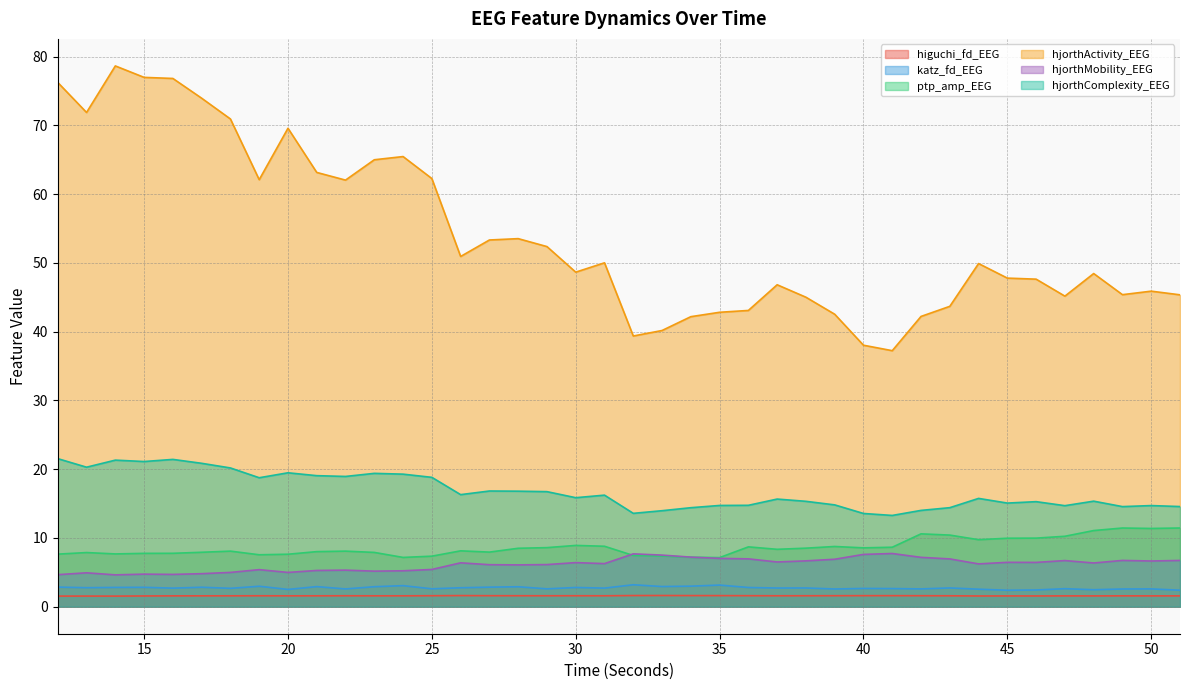

At which category does hjorthMobility_EEG reach its first local peak?

13